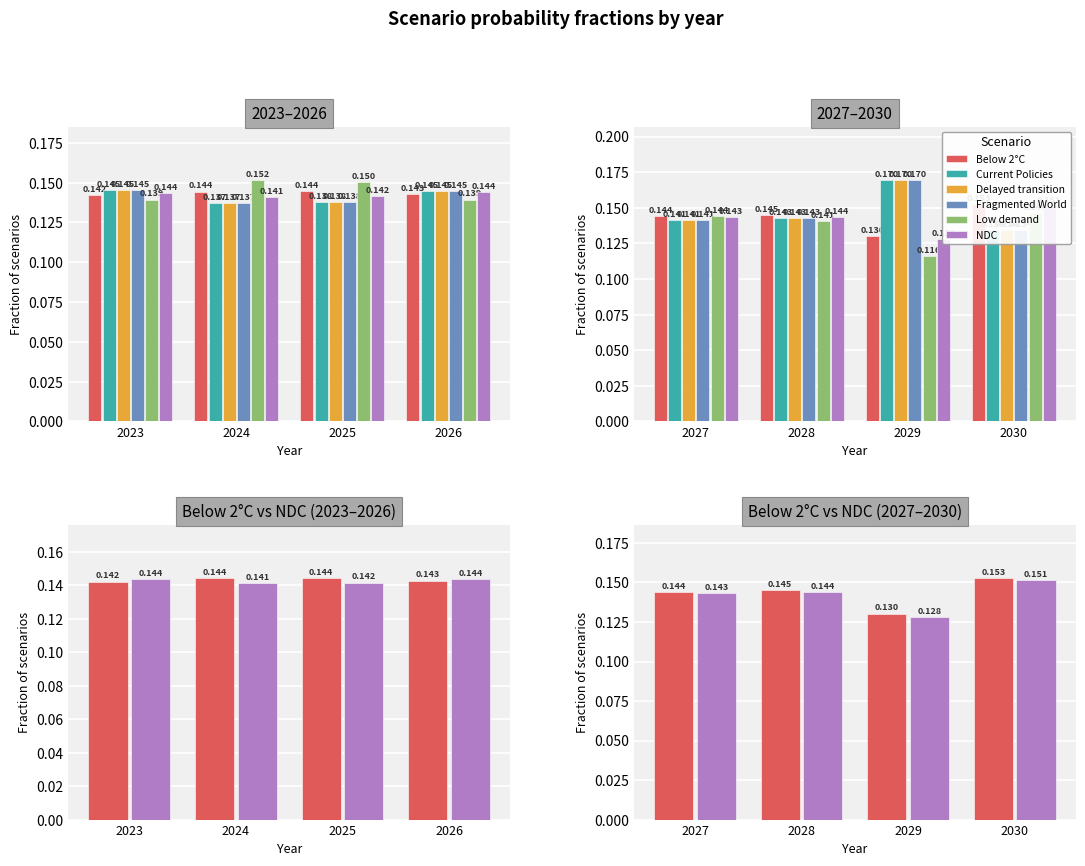

Count the Low demand values in the range 0 to 1.

4